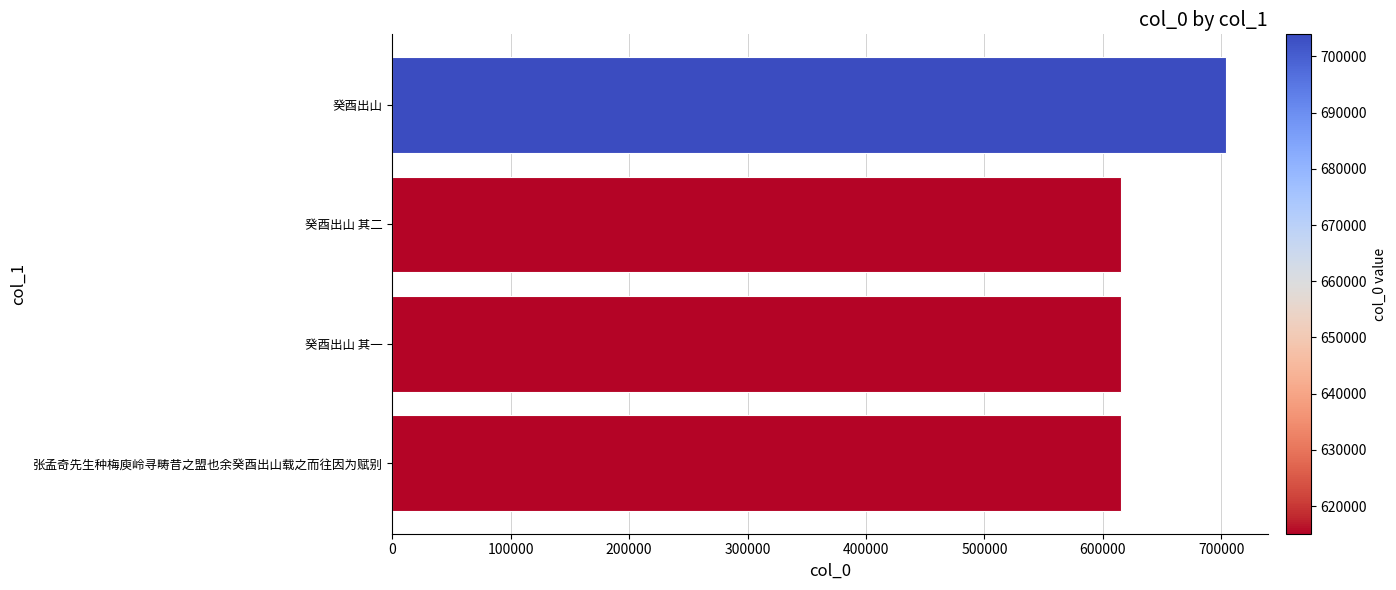

The chart shows a value of 358686 at 癸酉出山 其二. True or false?

False